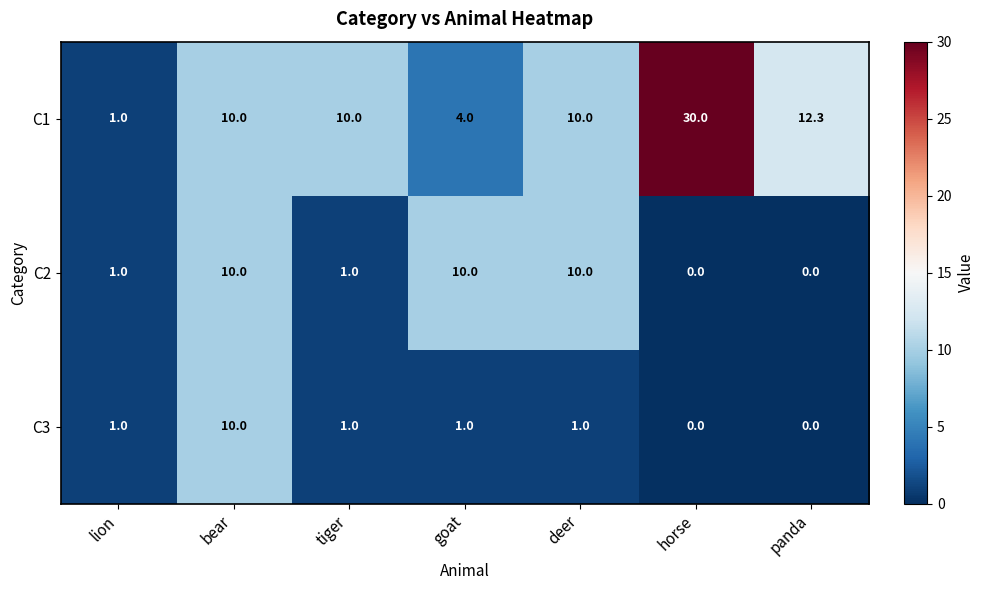

Which series changed the most between lion and tiger?

C1